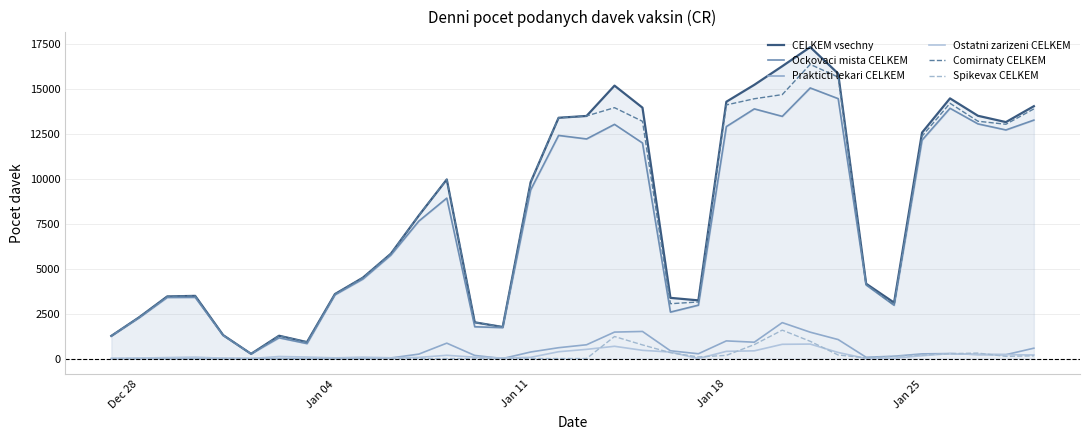

Is the value of CELKEM vsechny at 9 greater than the value of Comirnaty CELKEM at 33?

No